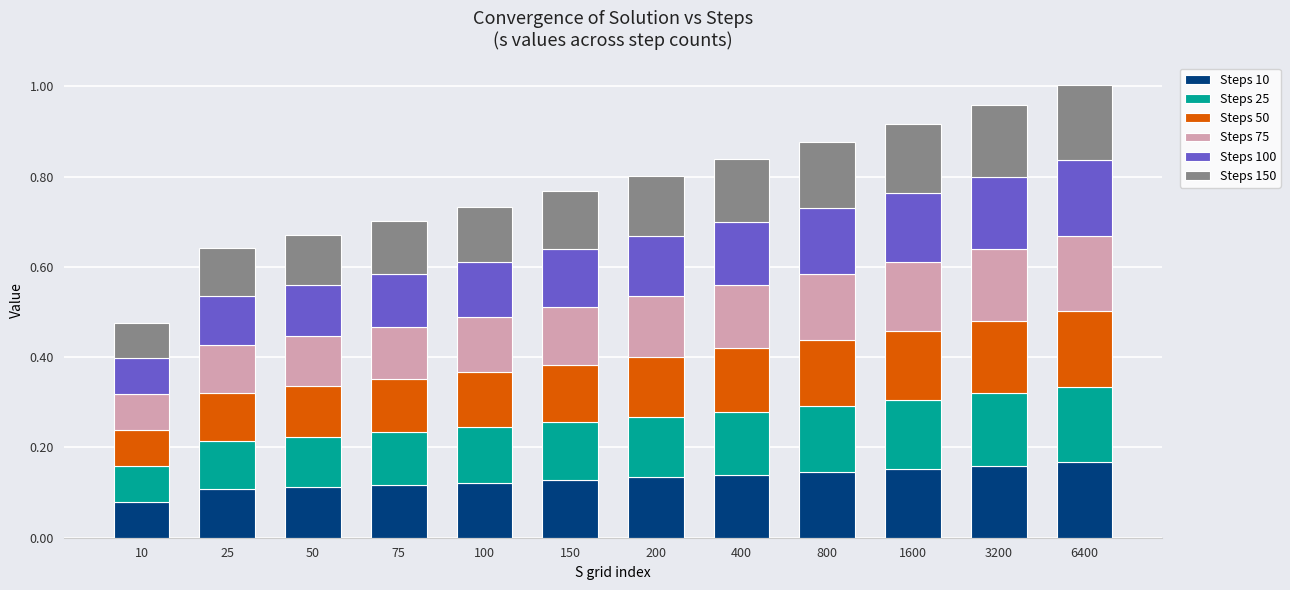

The value of Steps 10 at 50 is 0.1. True or false?

True